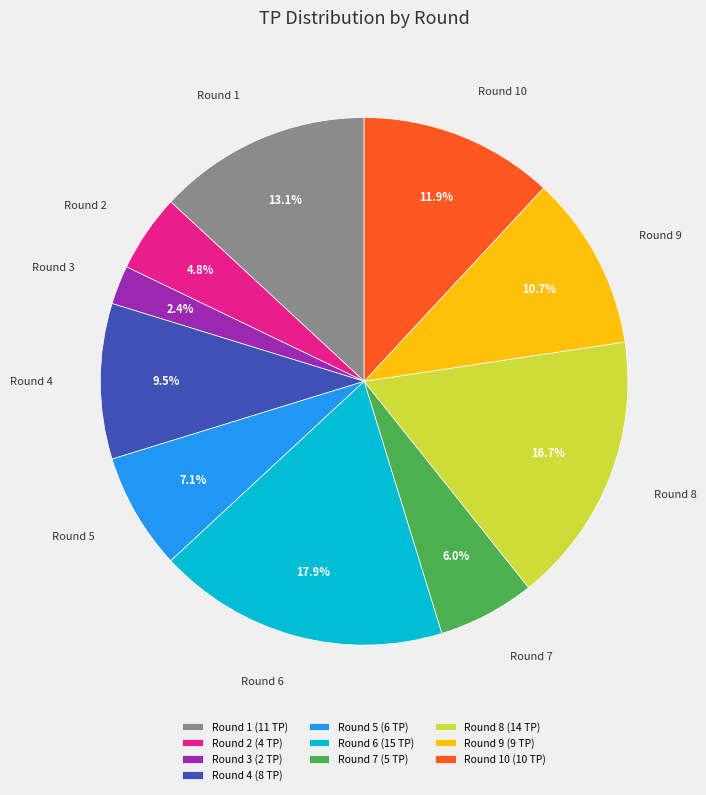

Which slice is the smallest?

Round 3 (2 TP)